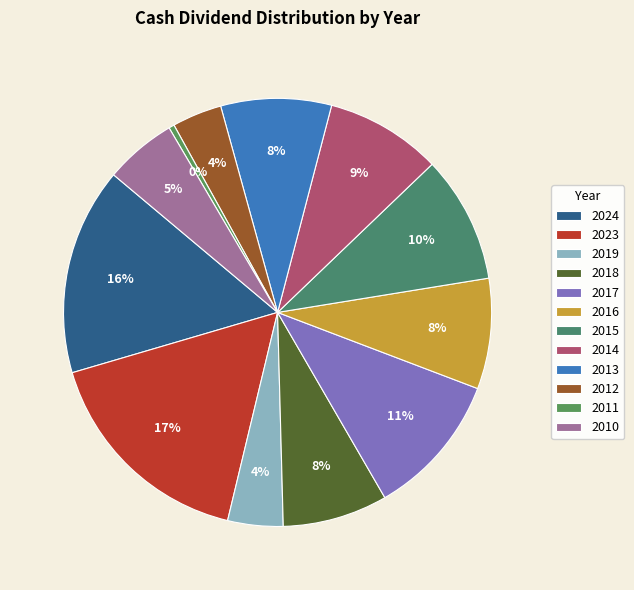

Approximately how many times larger is the value at 2012 compared to 2018?

0.5